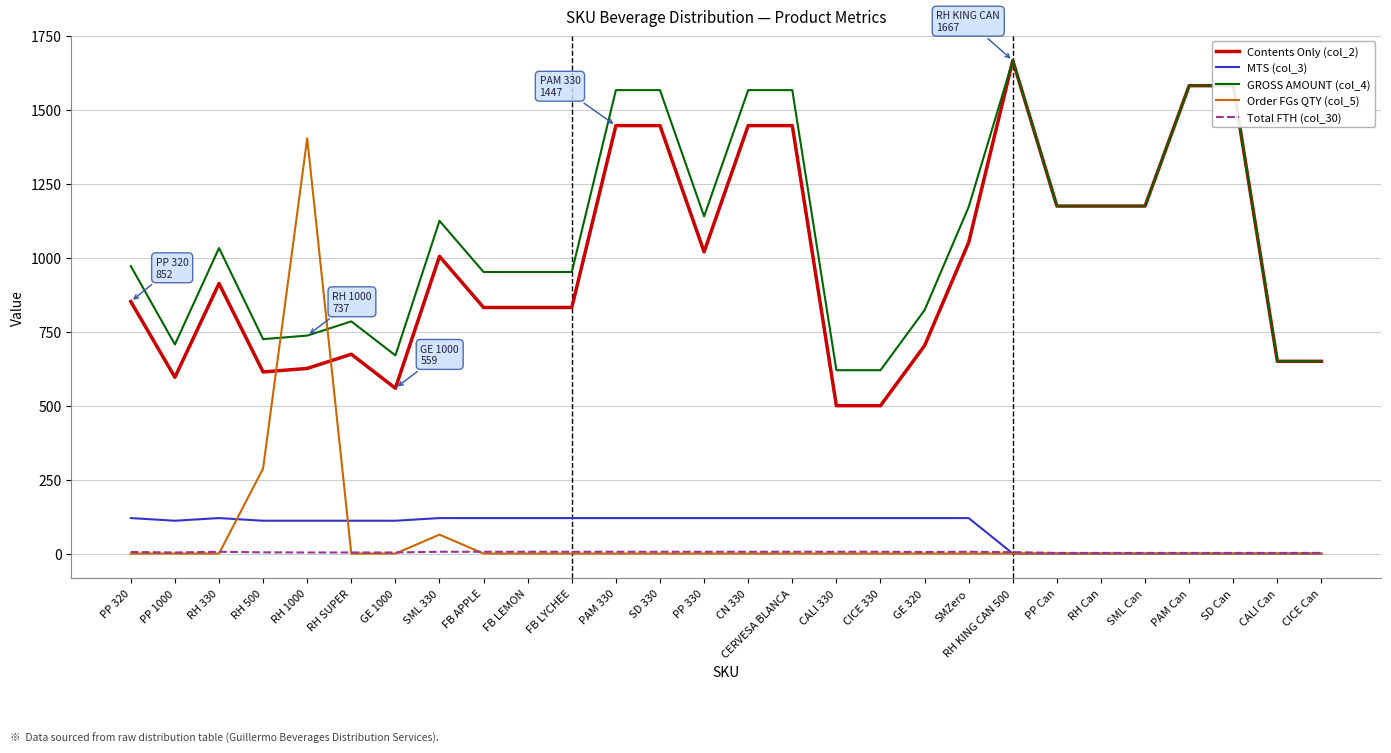

Which series has the largest range (max minus min)?

Order FGs QTY (col_5)